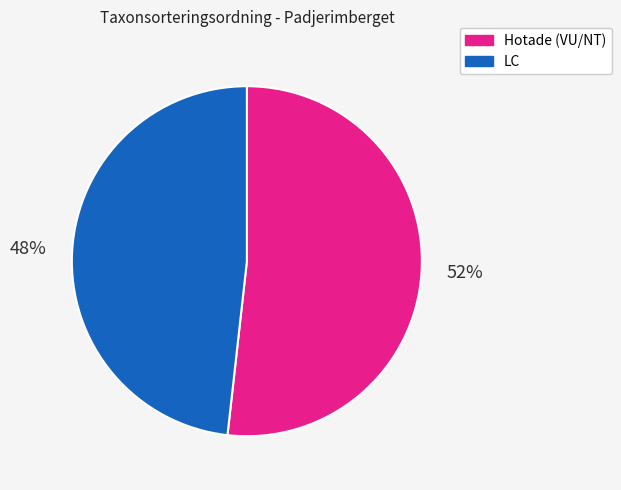

Is there any slice that represents more than half of the pie?

Yes